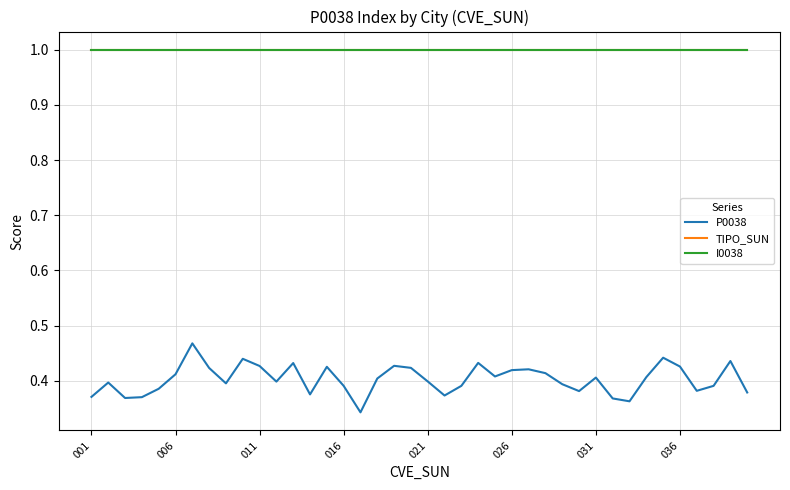

Is this an area chart (filled region under the line)?

No